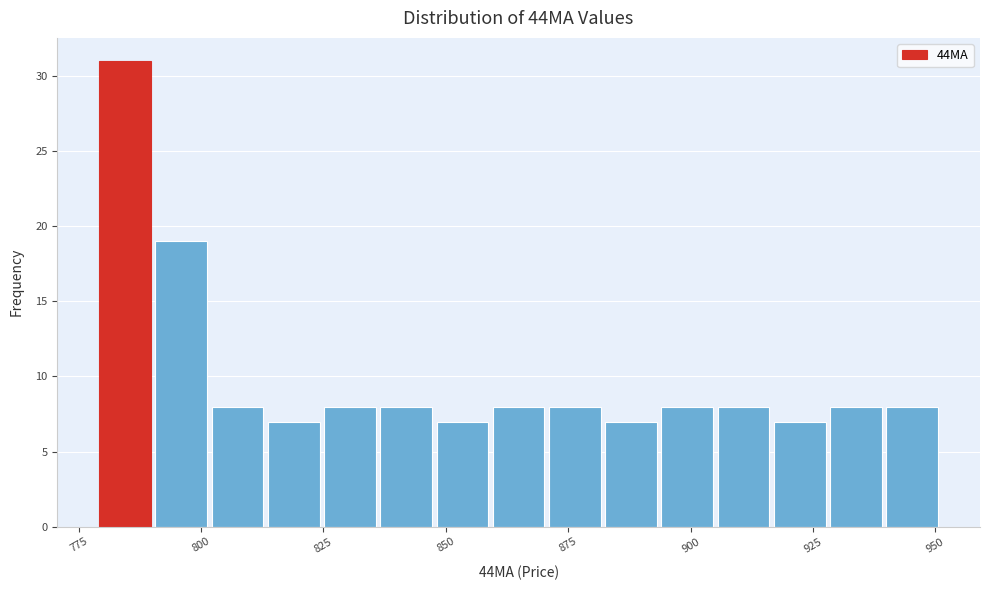

Around what value on the x-axis is the tallest bar? Give the approximate position of its centre, as read against the axis.

785